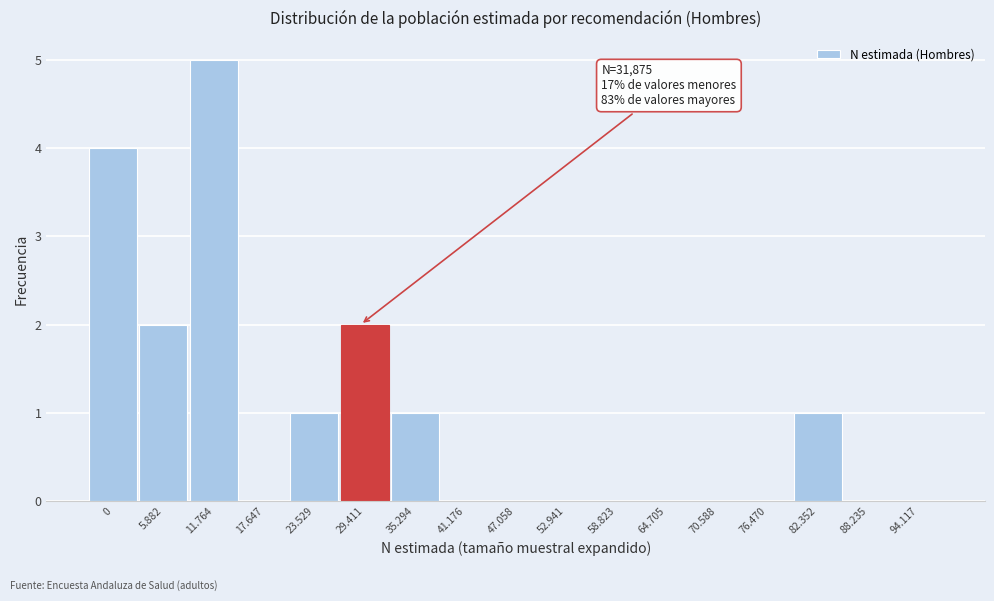

Reading left to right, list all the values displayed in this chart.

0=4	5.882=2	11.764=5	17.647=0	23.529=1	29.411=2	35.294=1	41.176=0	47.058=0	52.941=0	58.823=0	64.705=0	70.588=0	76.470=0	82.352=1	88.235=0	94.117=0